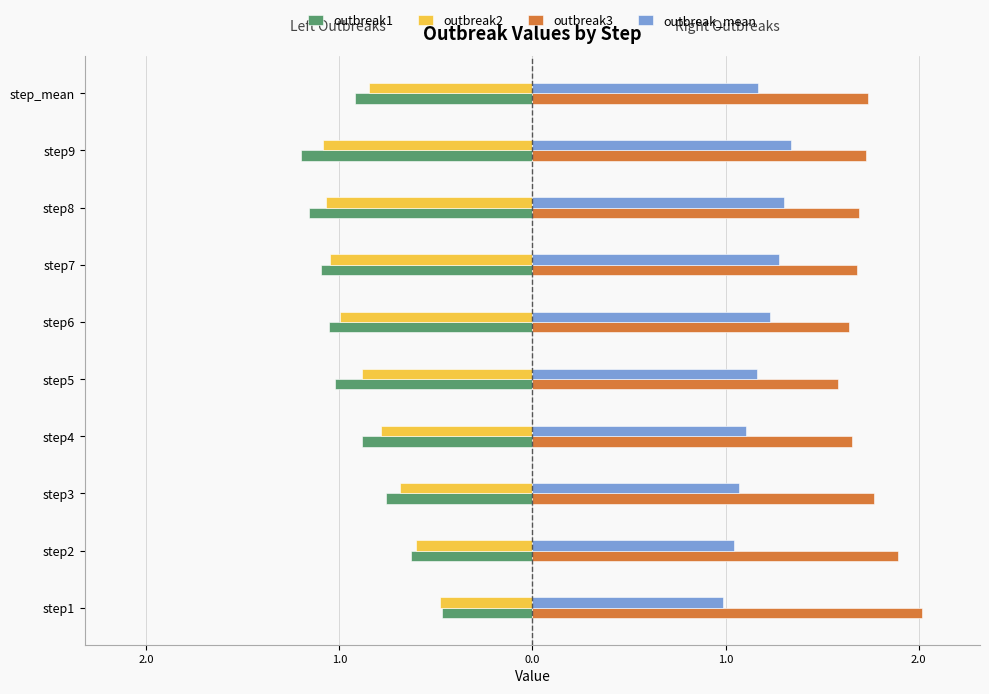

What are all the series names shown in the legend?

outbreak1, outbreak2, outbreak3, outbreak_mean